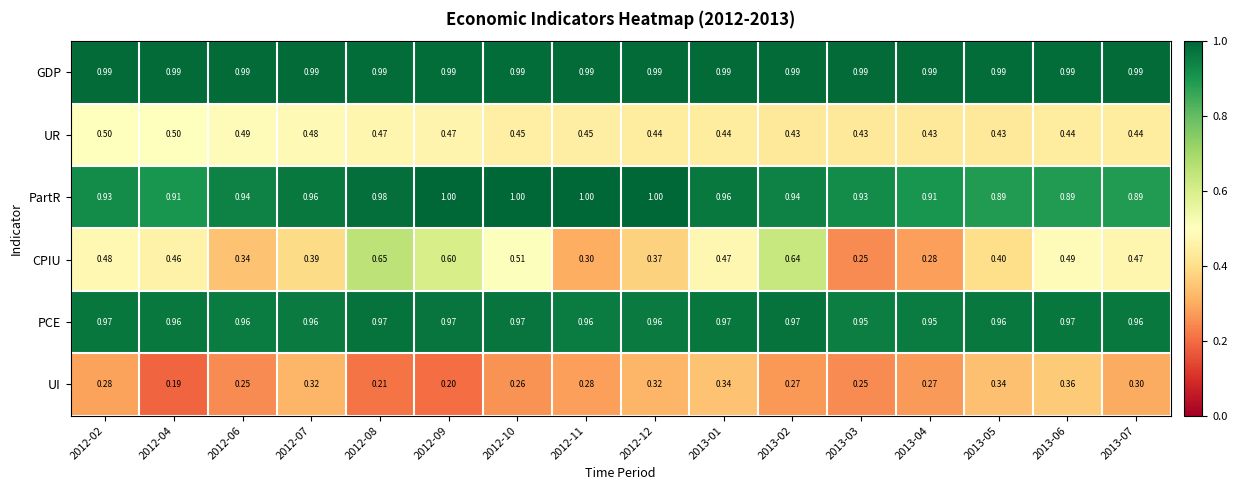

Rank the series at 2013-07 from highest to lowest value.

GDP, PCE, PartR, CPIU, UR, UI